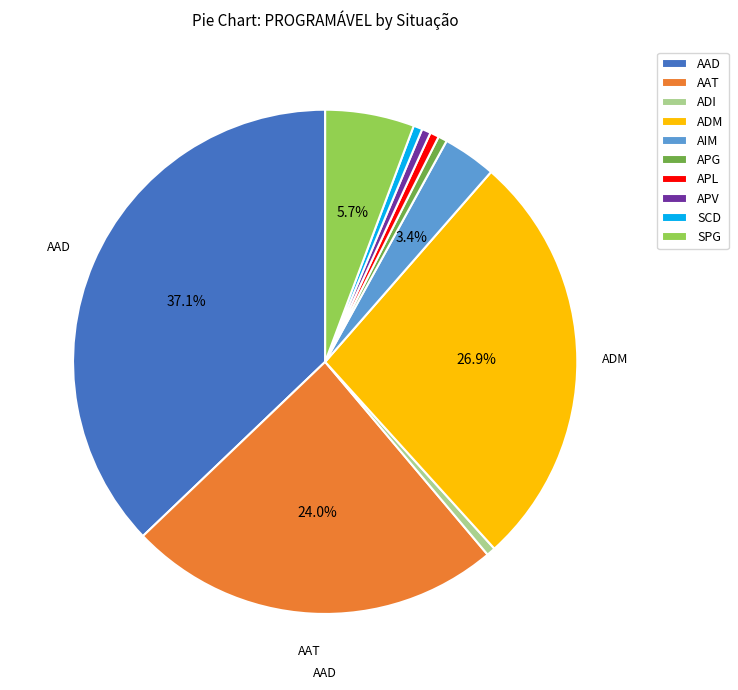

Which slice is the largest?

AAD